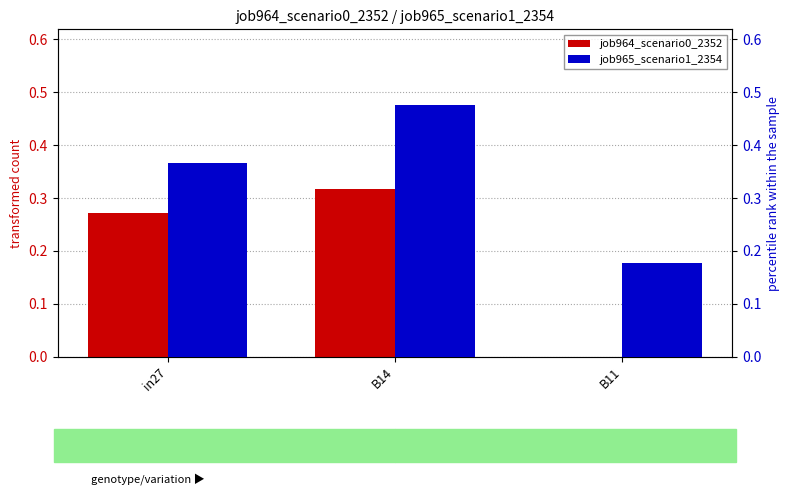

At which category is the sum across all series the highest?

B14